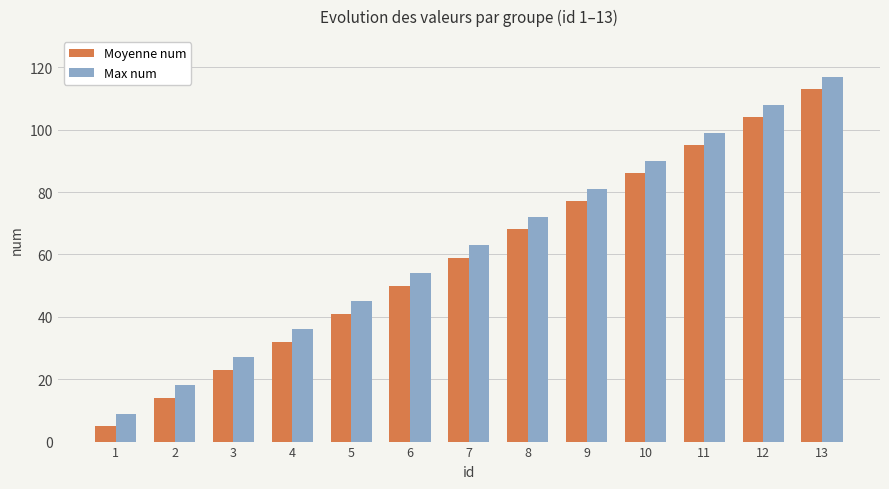

What is the difference between the maximum and minimum values in the Max num series?

108